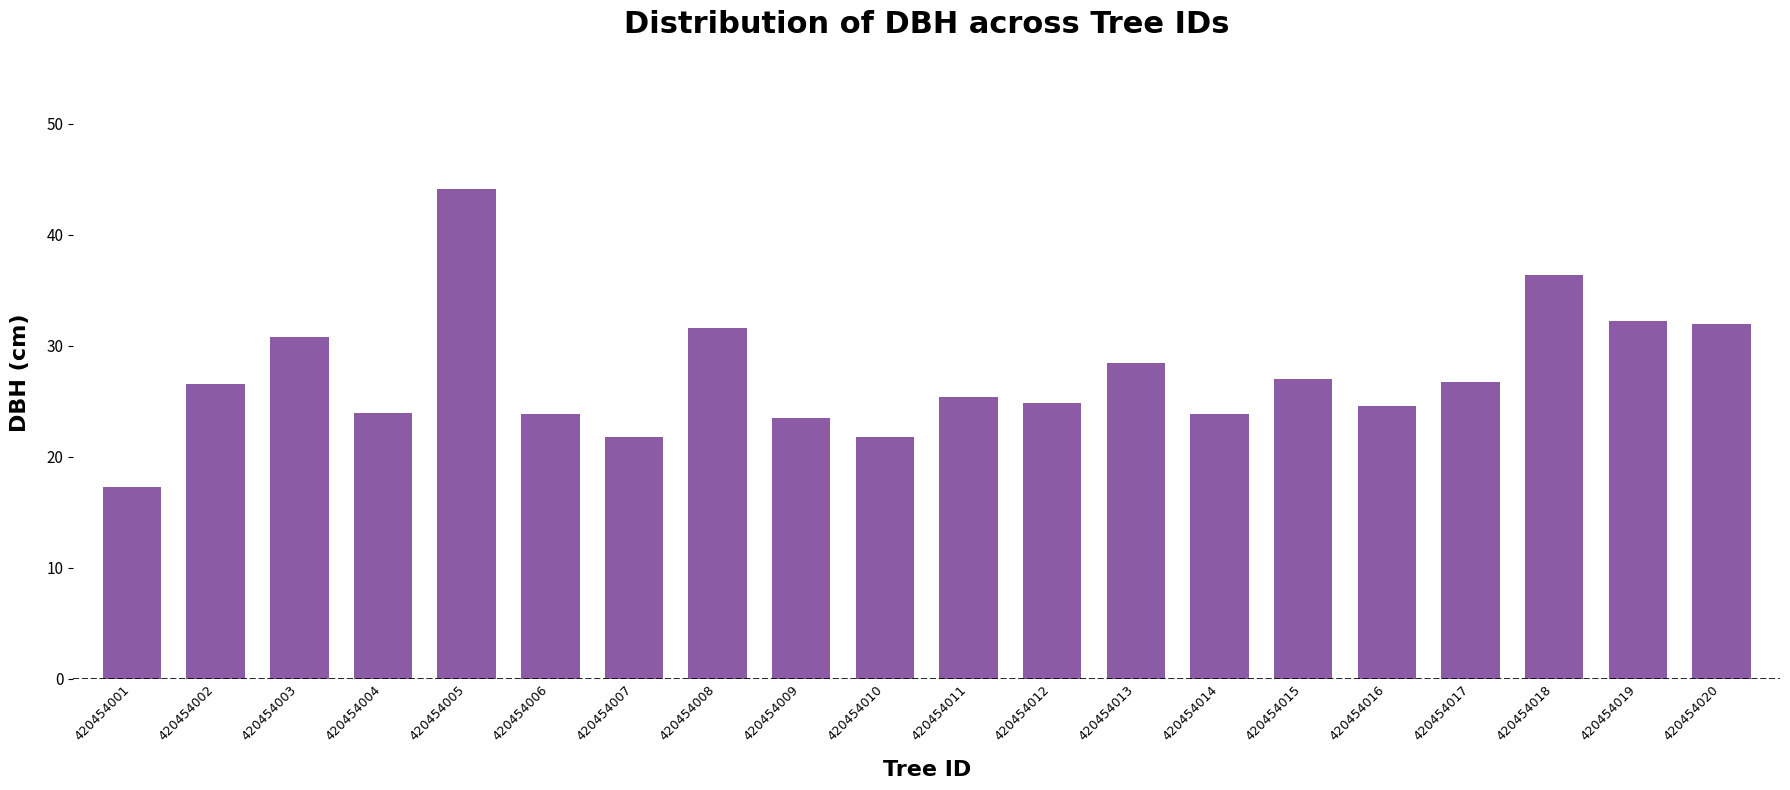

What is the average value?

27.3